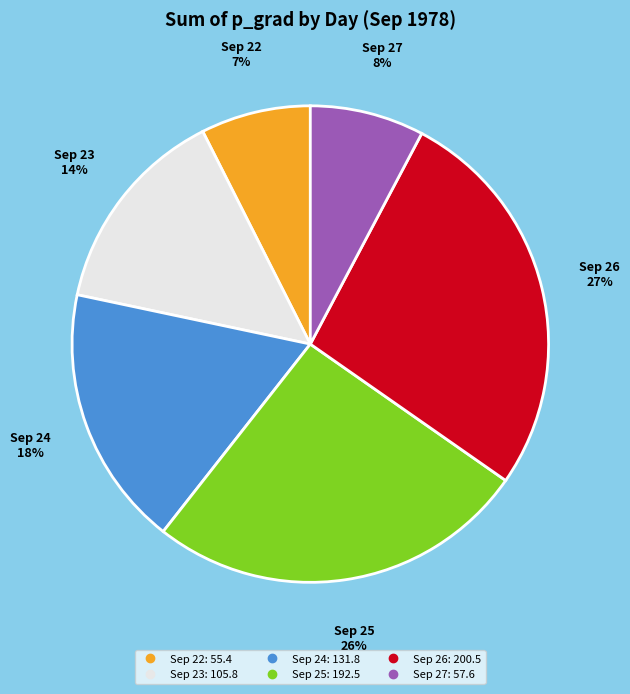

Does any single category account for the majority?

No